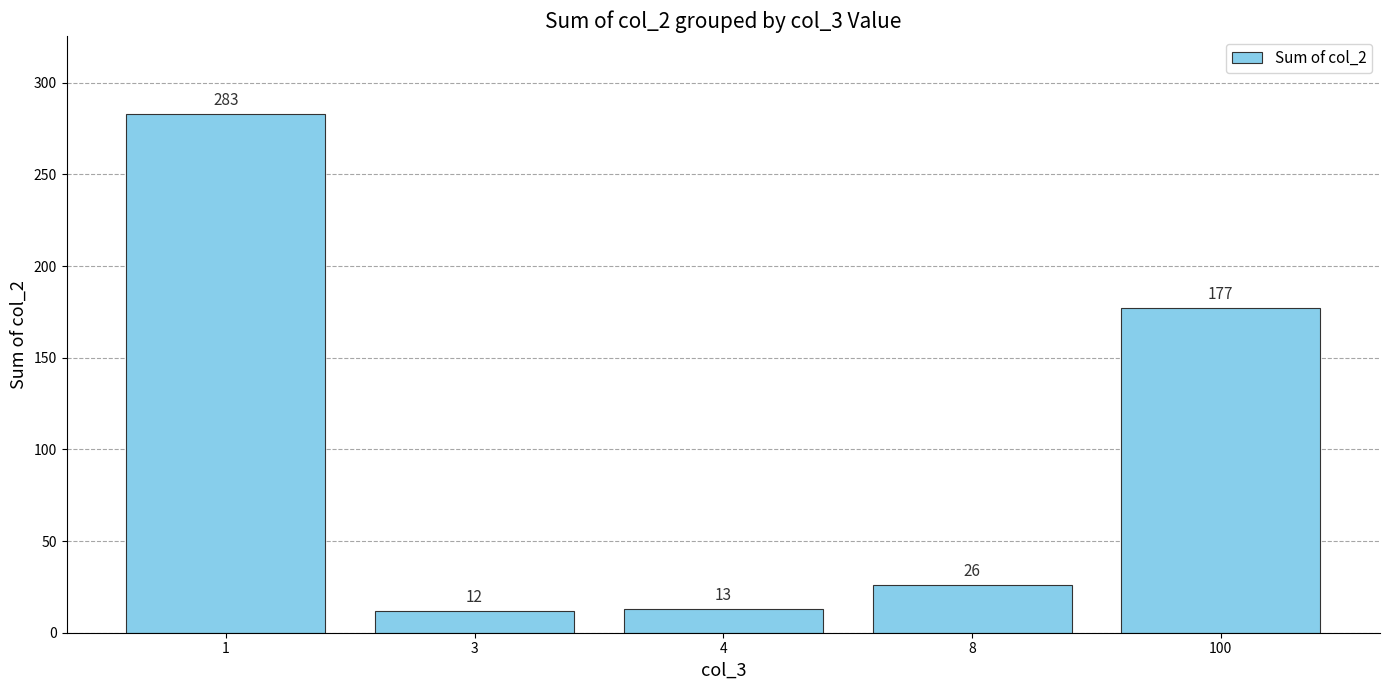

What is the value of the 1st bar from the left?

283